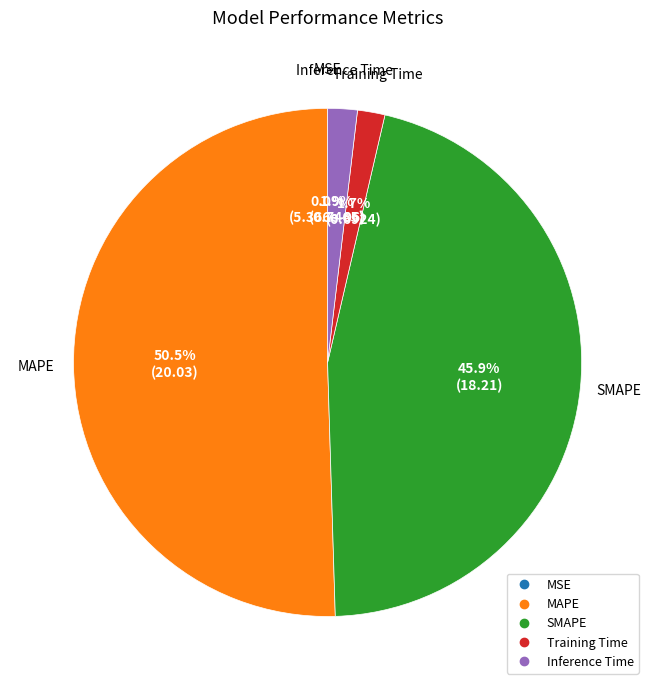

To the nearest percent, what portion does Inference Time represent?

2%